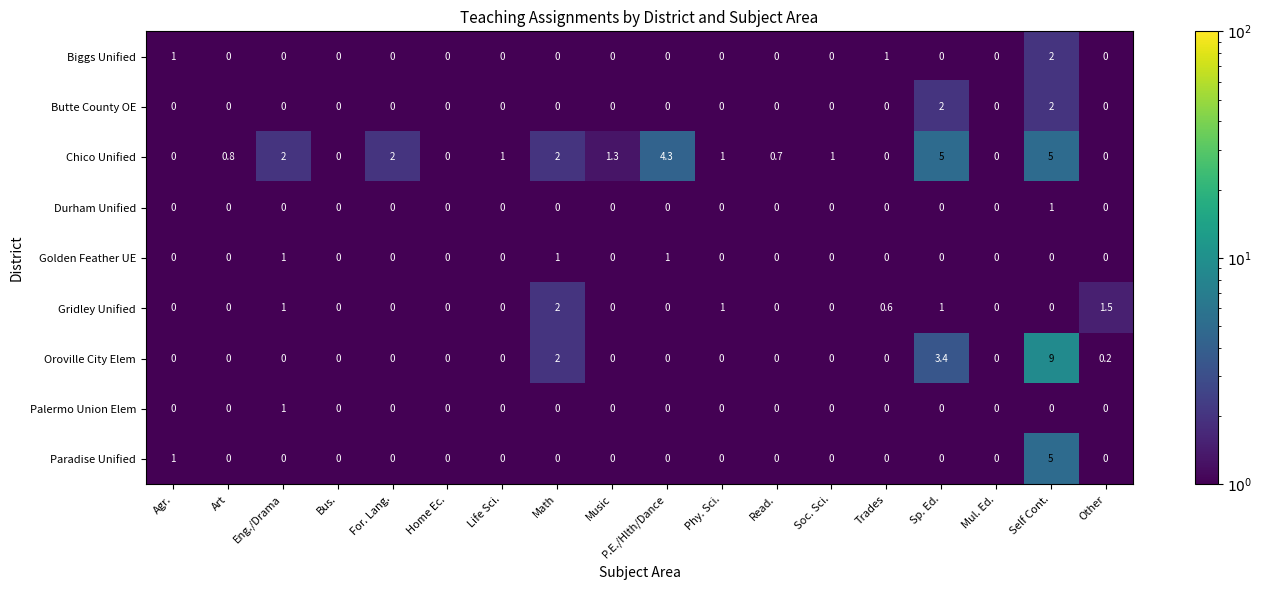

Which series has the largest range (max minus min)?

Oroville City Elem